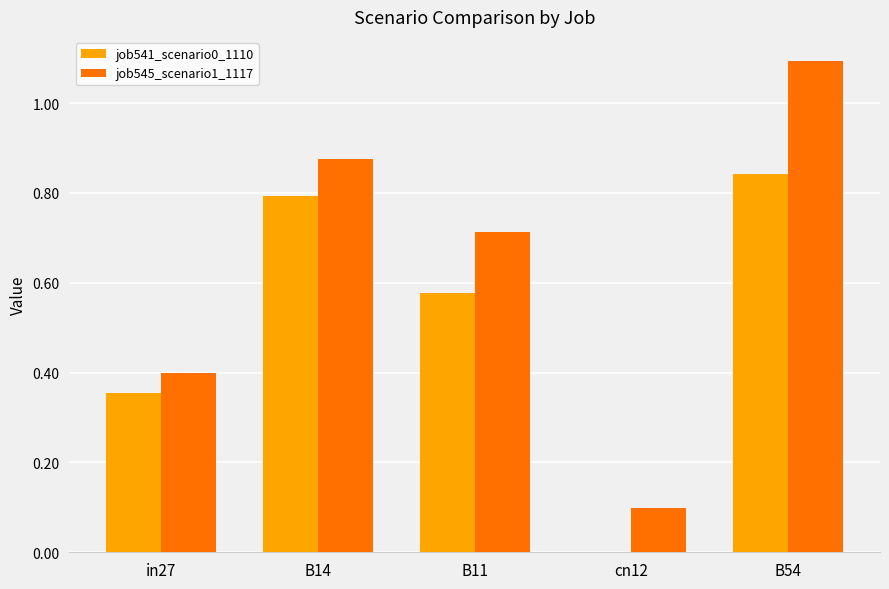

What are all the series names shown in the legend?

job541_scenario0_1110, job545_scenario1_1117